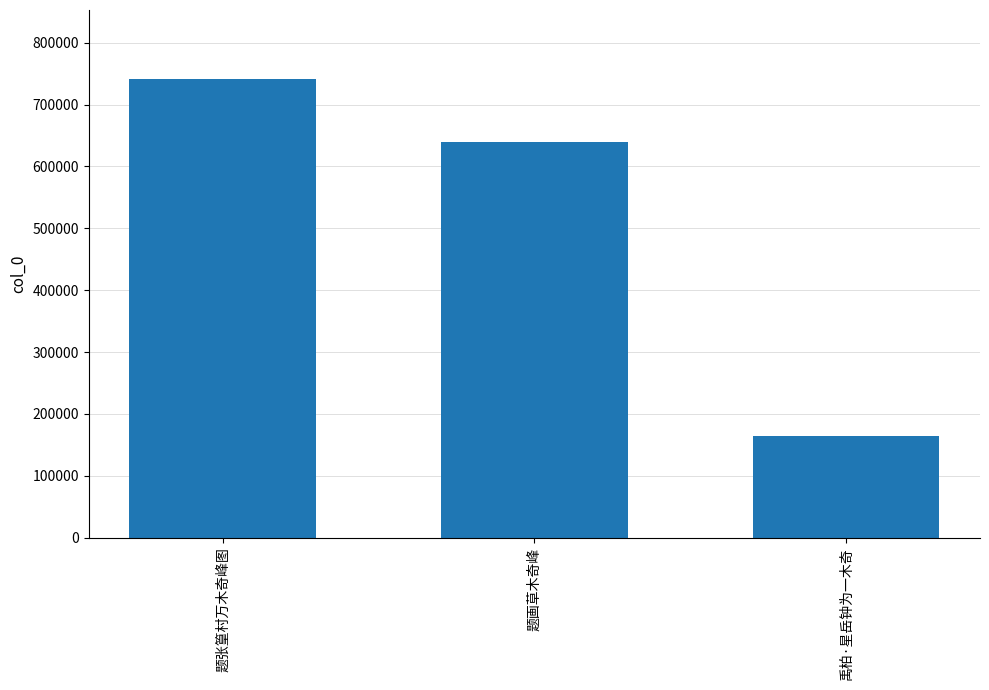

What position from the left is 禹柏·星岳钟为一木奇?

3